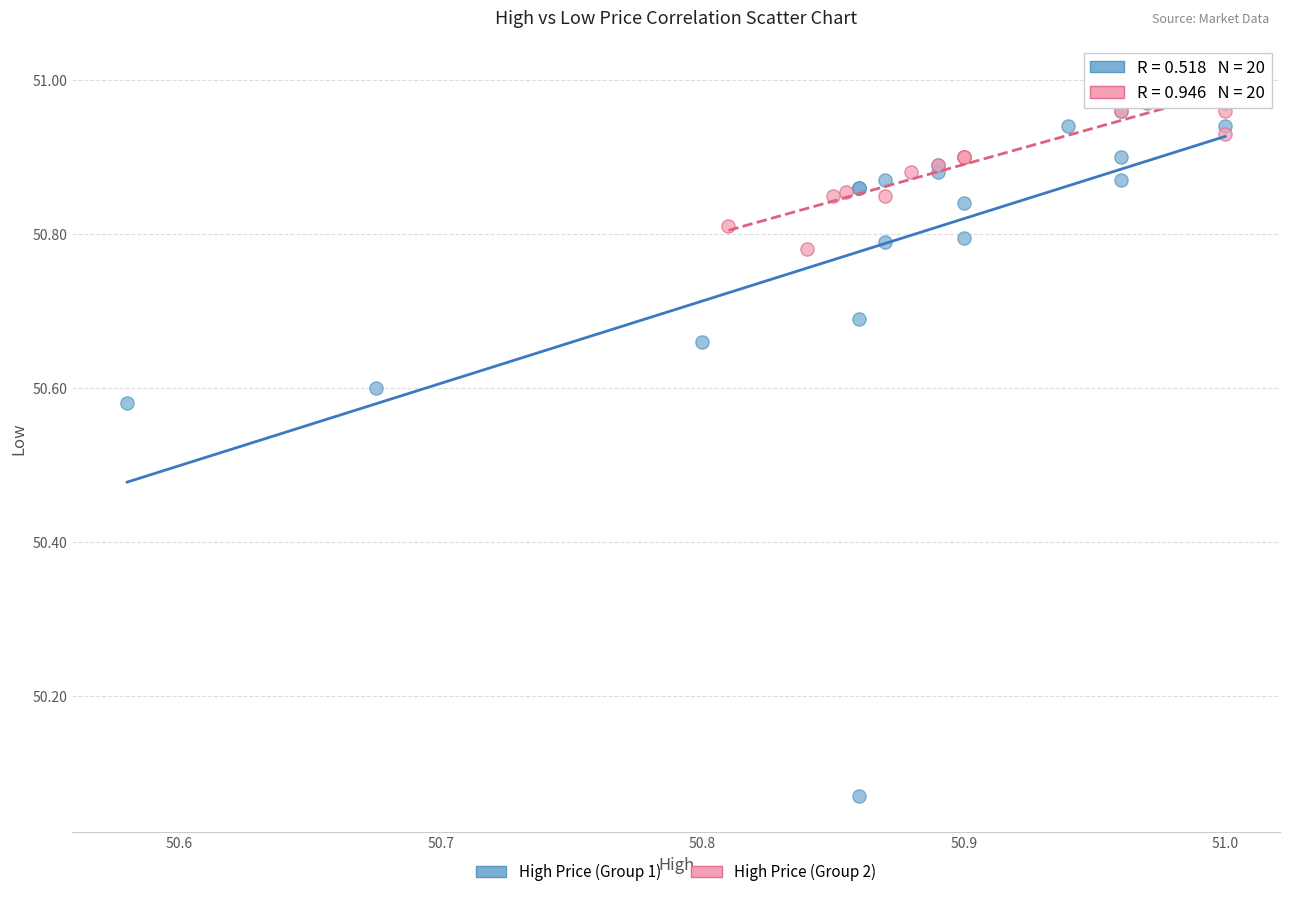

Which series contains the lowest Y value?

High Price (Group 1)